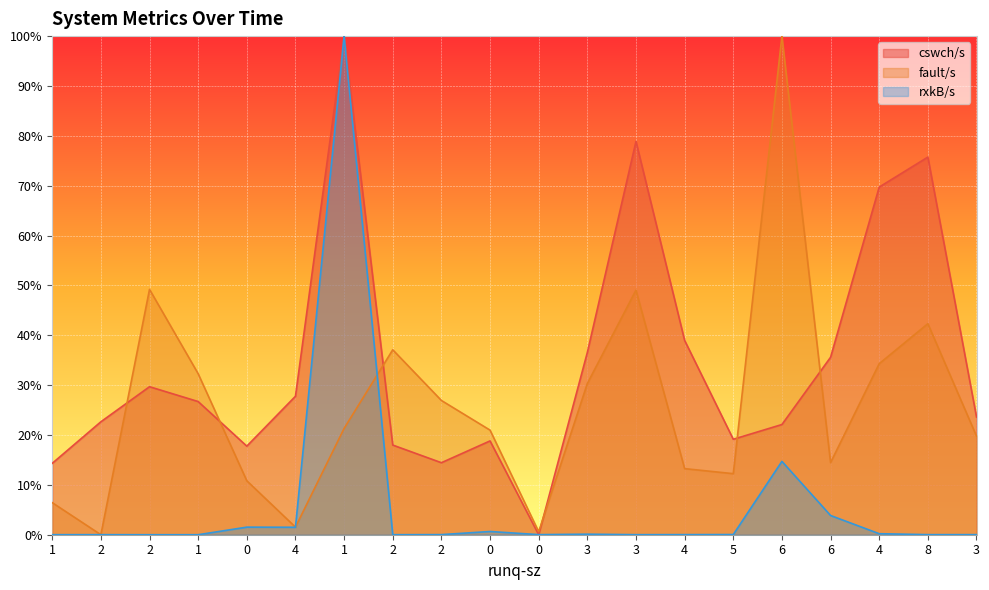

How many cswch/s values are between 0 and 1?

20